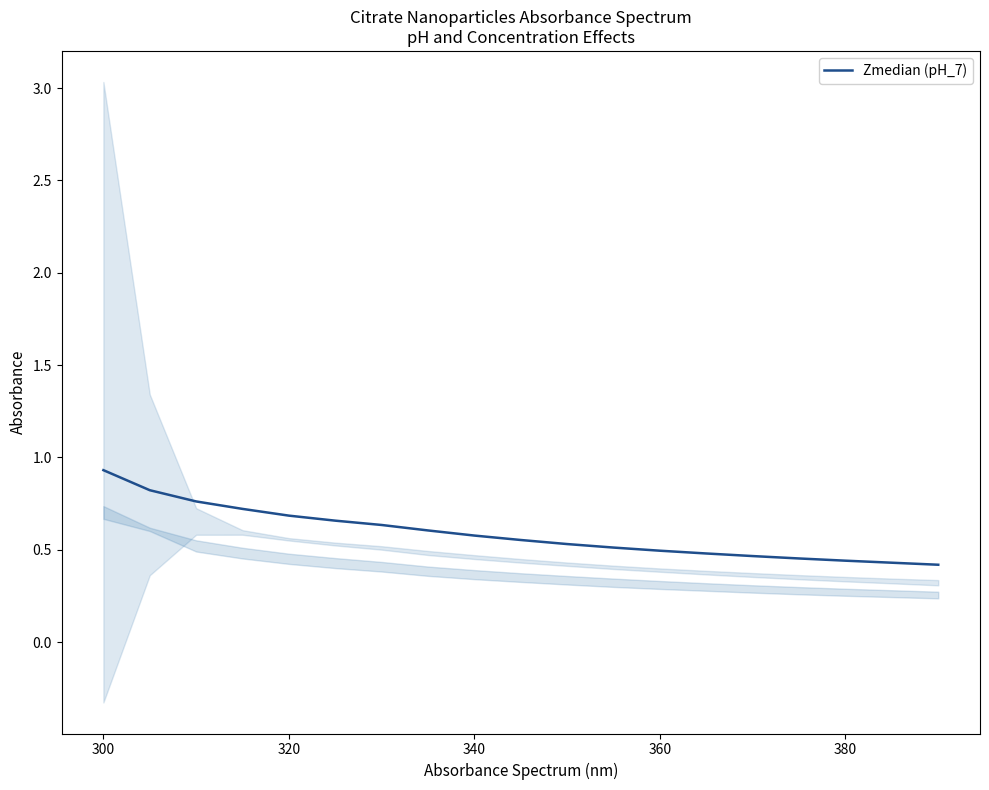

True or false: Zmedian (pH_7) has a value of 0.7 at 360.

False